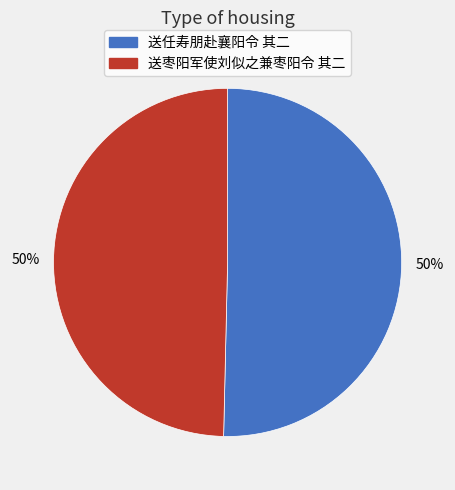

Count the number of slices in the pie.

2